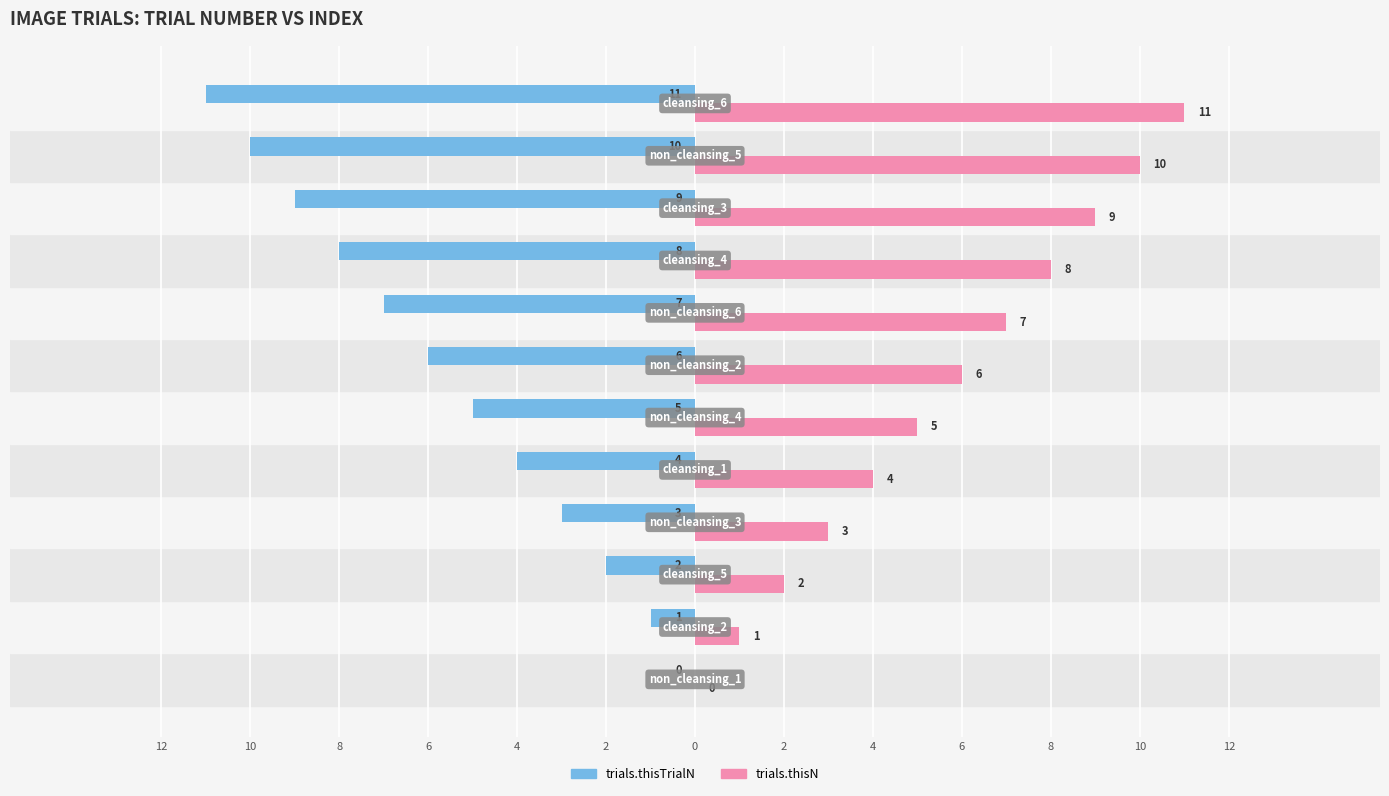

What are all the series names shown in the legend?

trials.thisTrialN, trials.thisN